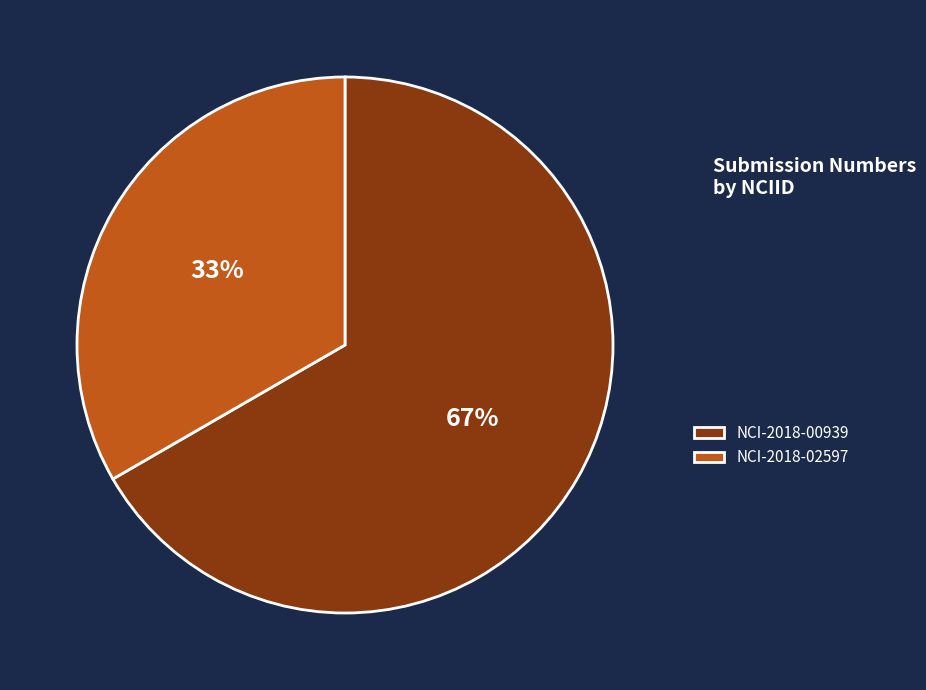

Count the number of slices in the pie.

2